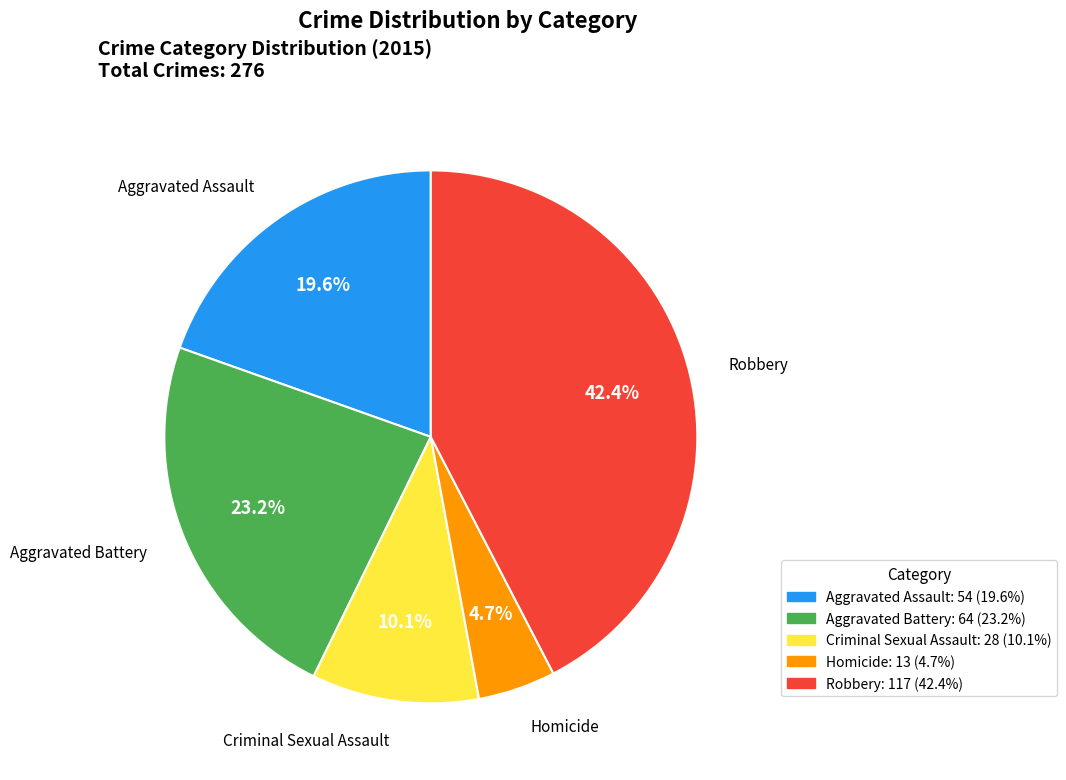

Rank the categories by value from lowest to highest.

Homicide, Criminal Sexual Assault, Aggravated Assault, Aggravated Battery, Robbery